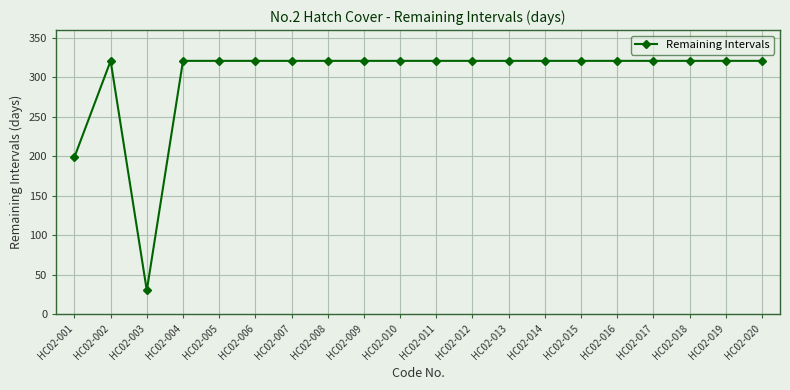

Does the chart display data point markers on the line(s)?

Yes